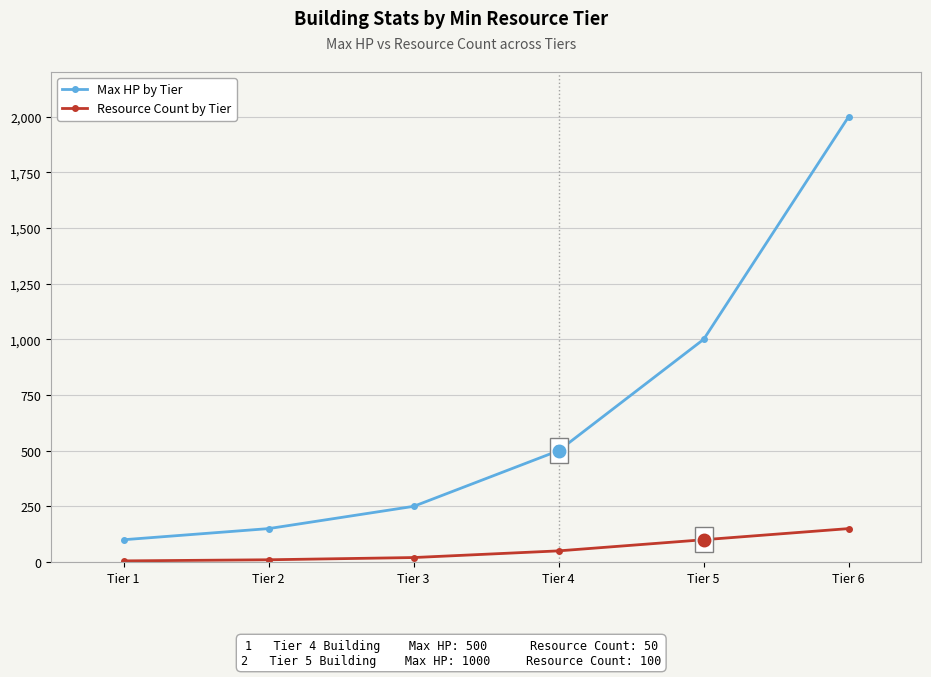

Is the value of Resource Count by Tier at Tier 4 greater than the value of Max HP by Tier at Tier 6?

No